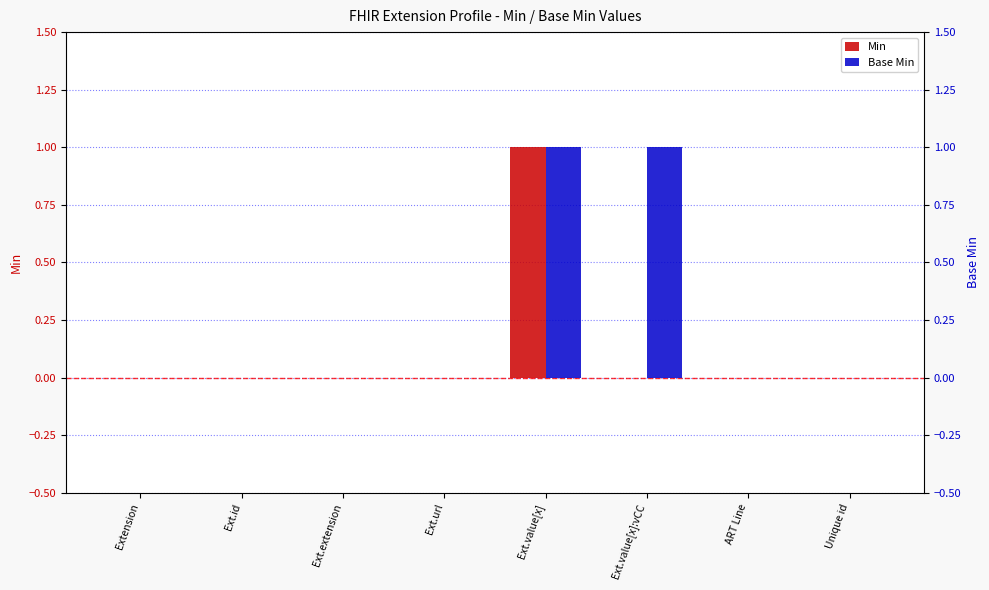

What is the spread (max minus min) of values at Ext.value[x]:vCC?

1